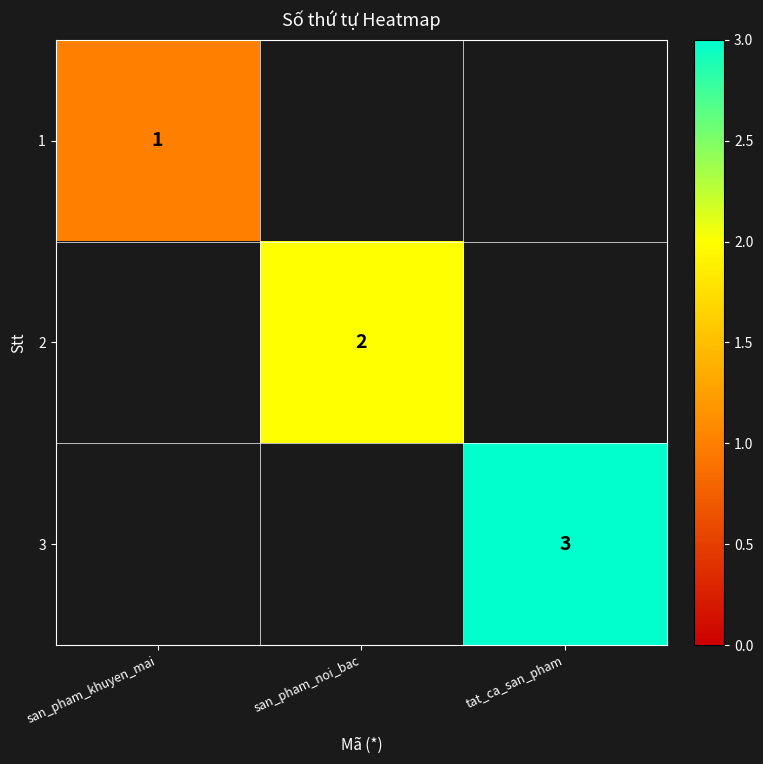

The value of 1 at san_pham_khuyen_mai is 1. True or false?

True